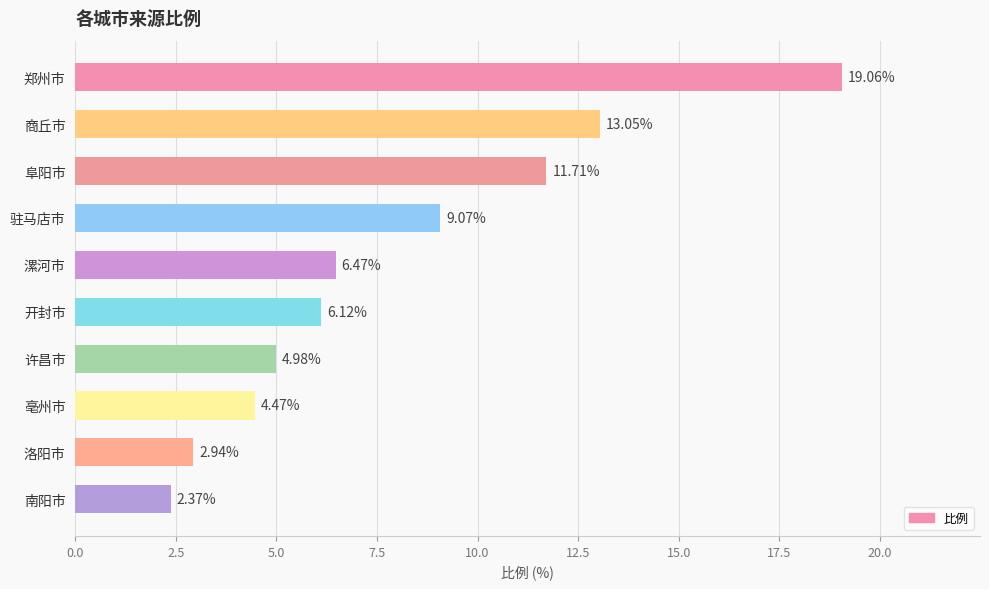

Rank the categories by value from highest to lowest.

郑州市, 商丘市, 阜阳市, 驻马店市, 漯河市, 开封市, 许昌市, 亳州市, 洛阳市, 南阳市